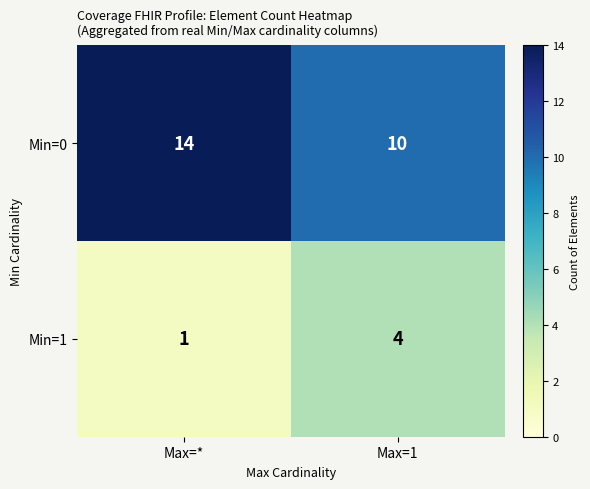

How many values in the Min=0 series are below 14?

1